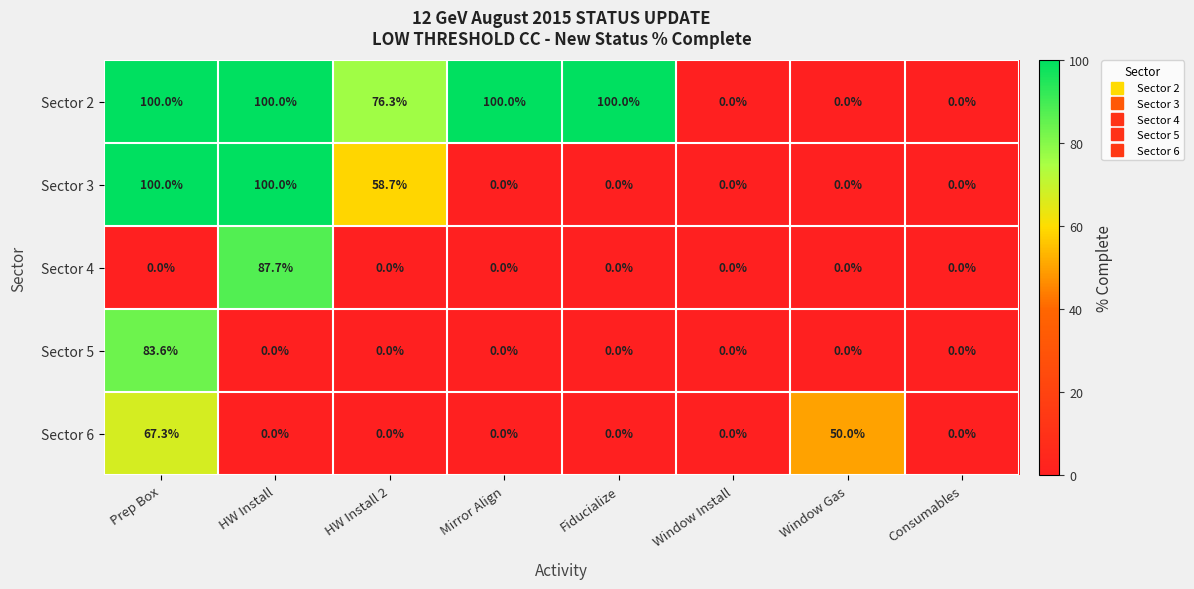

Count the number of categories in the chart.

8